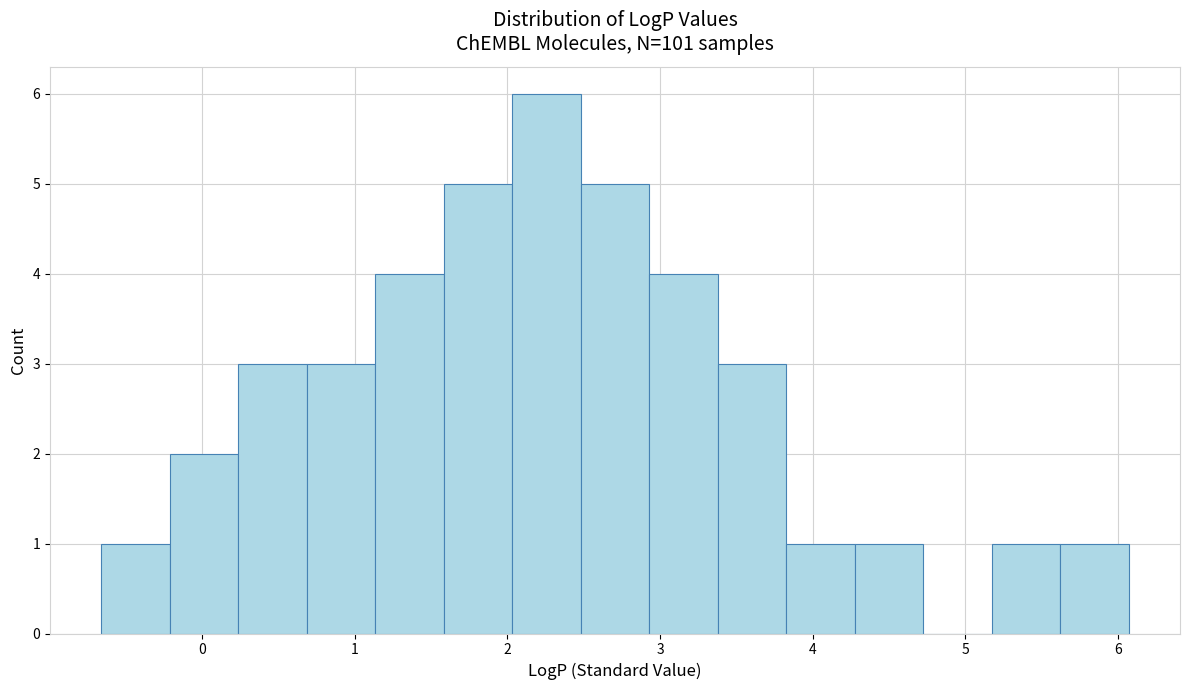

Over which range of the x-axis is the bar tallest?

2.0 to 2.5